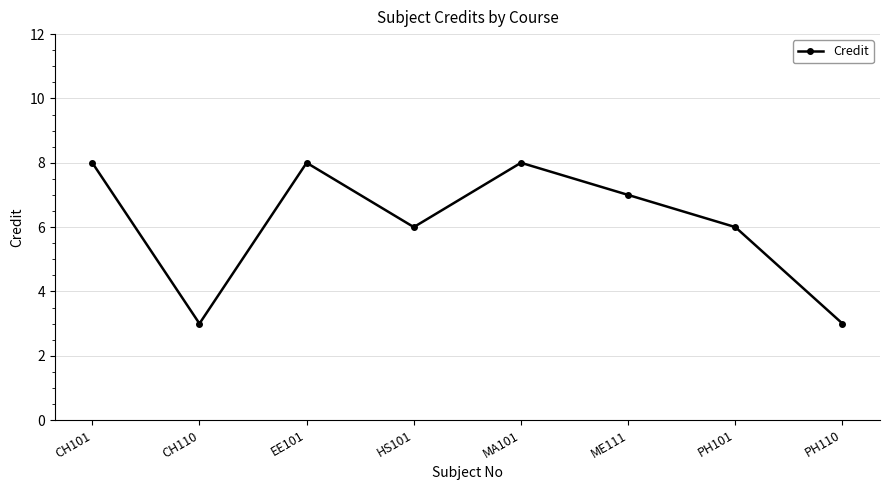

Read the value at ME111.

7